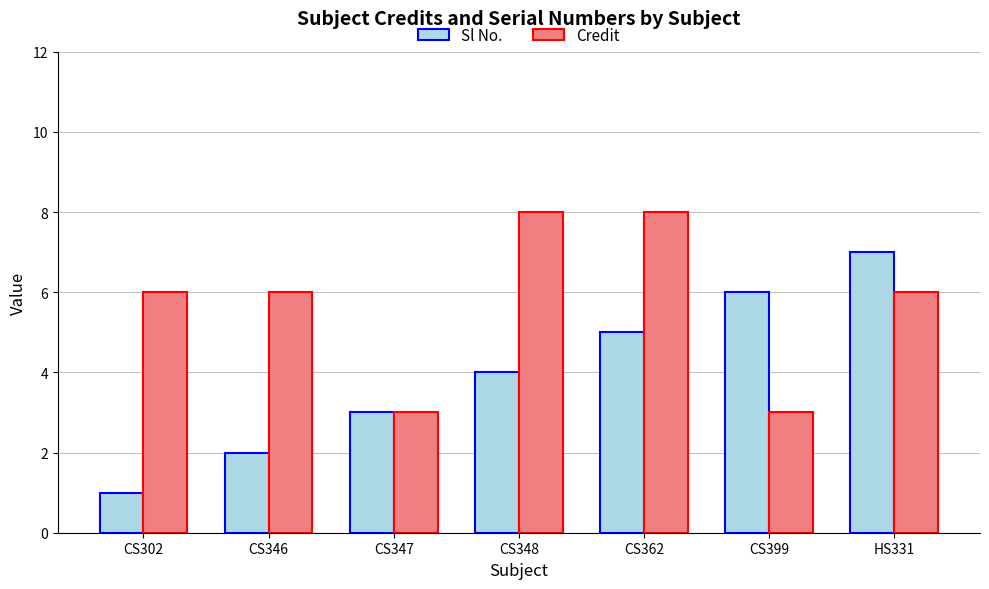

What is the sum of all Sl No. values?

28